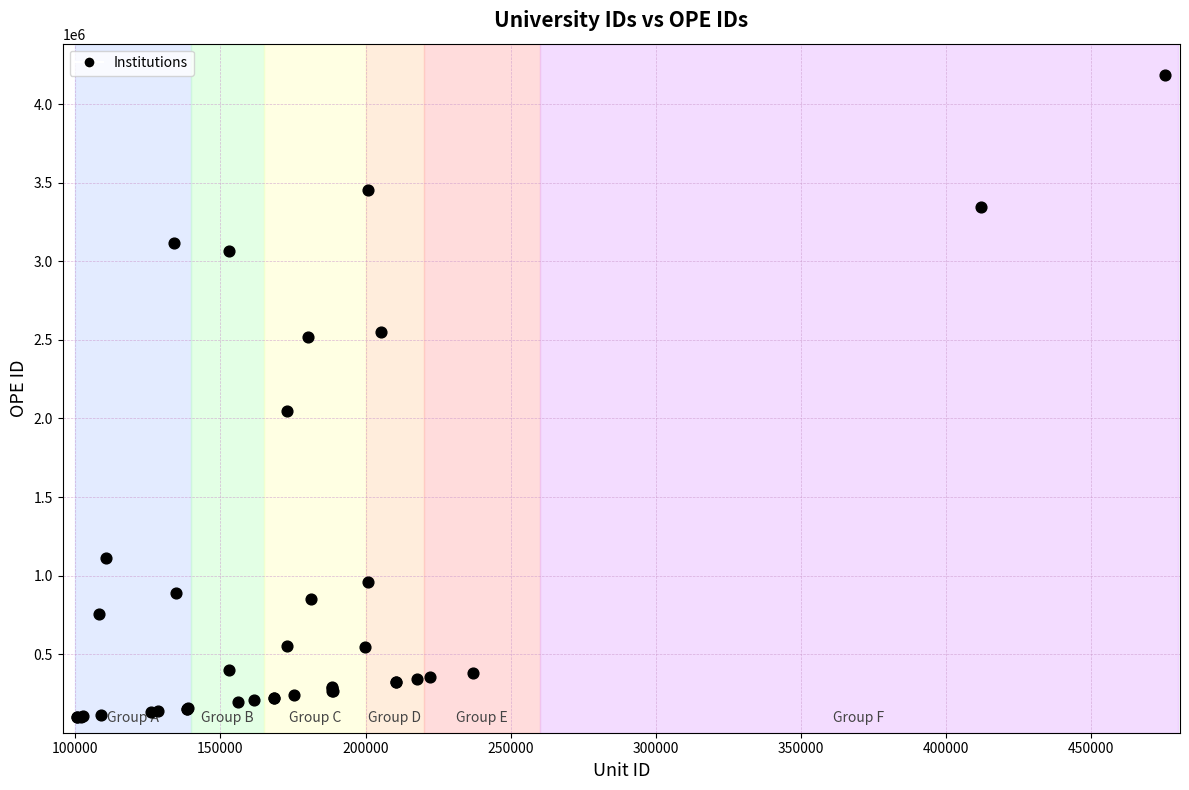

What Y value in the scatter plot is closest to 2142850?

2050300